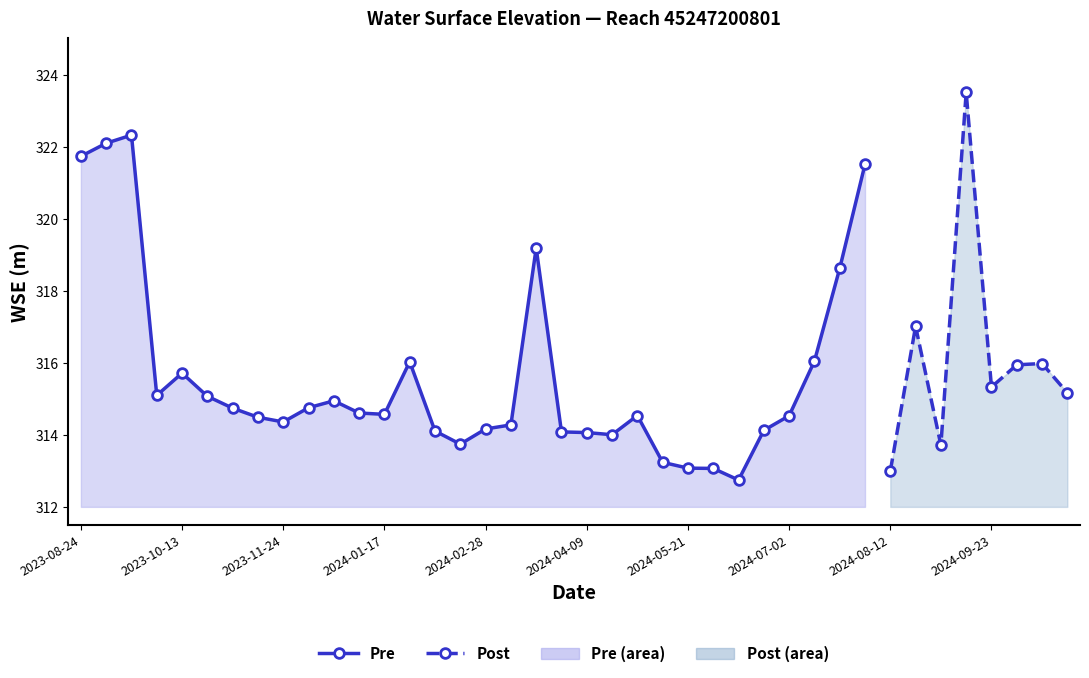

True or false: the data has more than 1 interior local peaks.

True